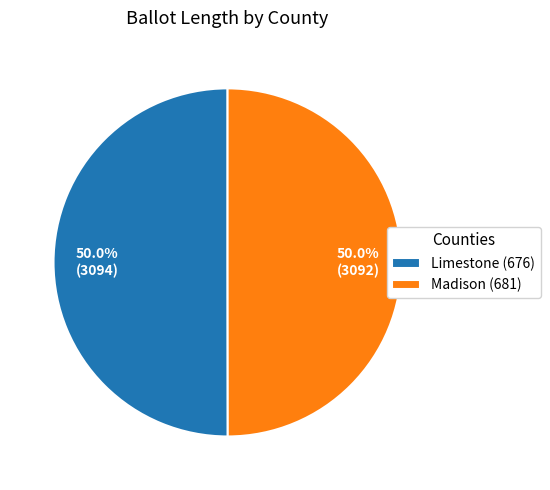

Approximately how many times larger is the value at Madison (681) compared to Limestone (676)?

1.0